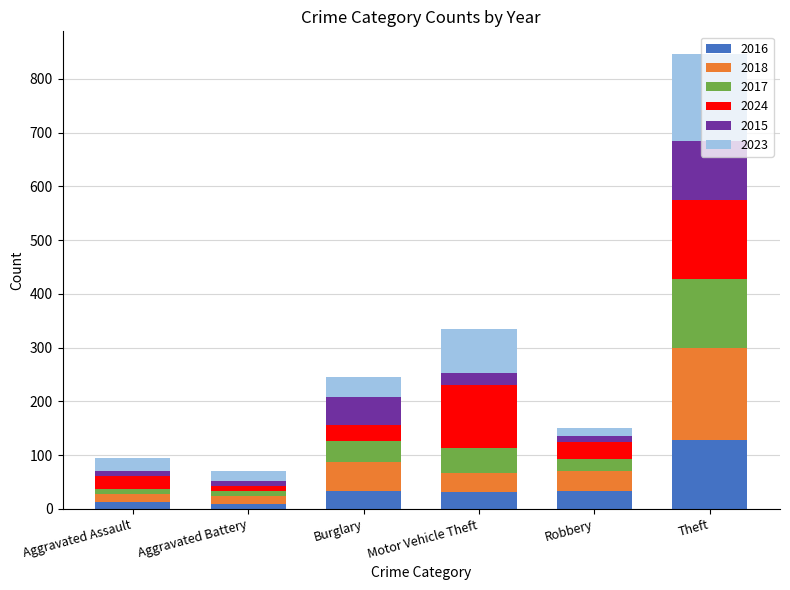

The value of 2016 at Theft is 221. True or false?

False